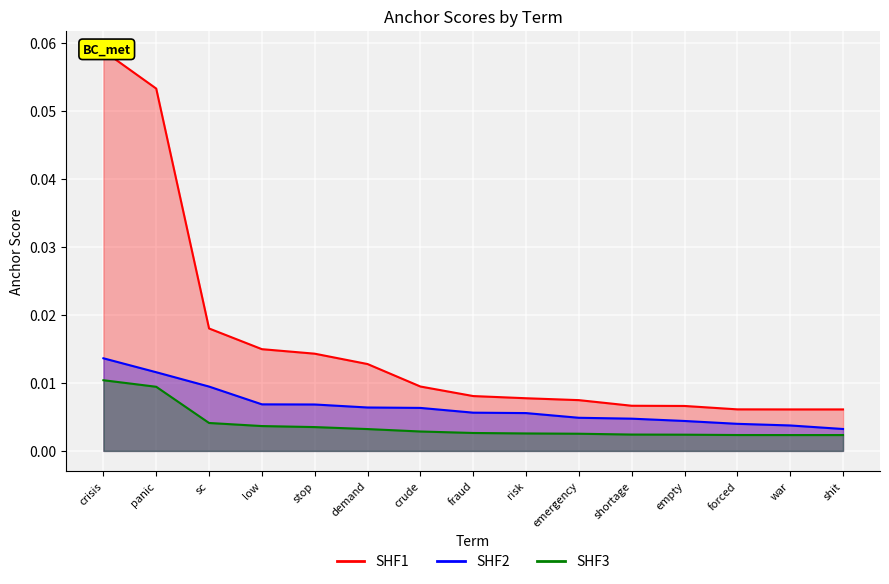

Rank the categories by SHF2 value from lowest to highest.

shit, war, forced, empty, shortage, emergency, risk, fraud, crude, demand, stop, low, sc, panic, crisis